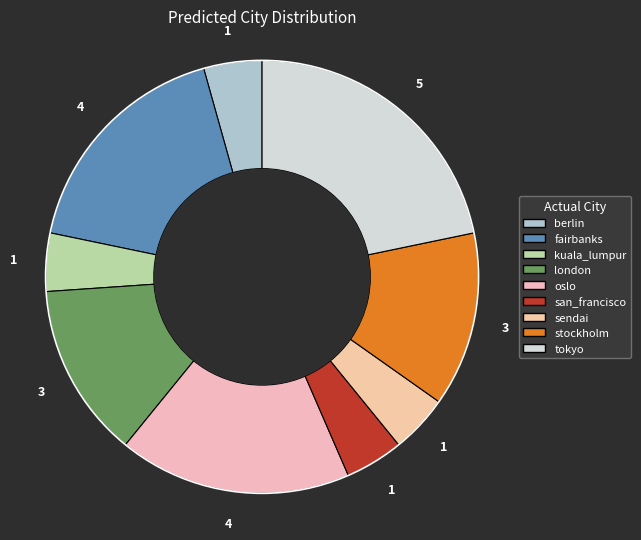

What is the largest slice in the pie chart?

tokyo